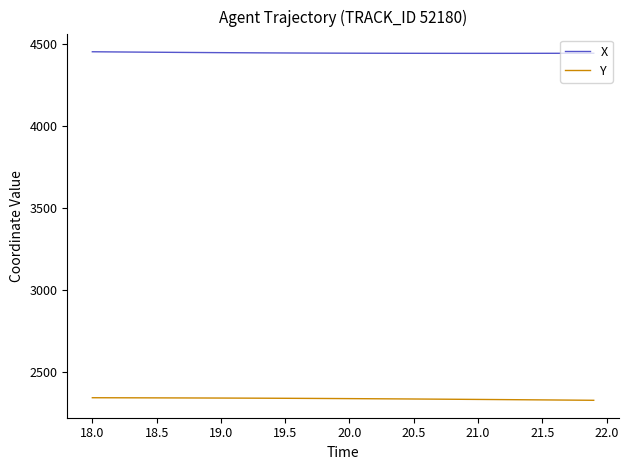

List the series in order of their peak value, highest first.

X, Y